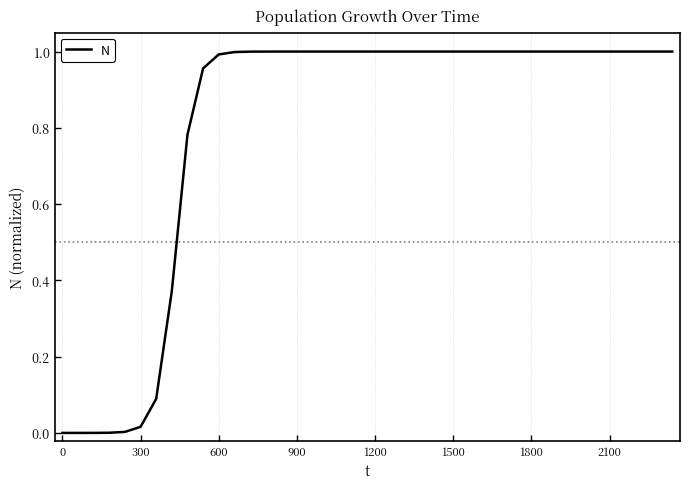

Is this an area chart (filled region under the line)?

No